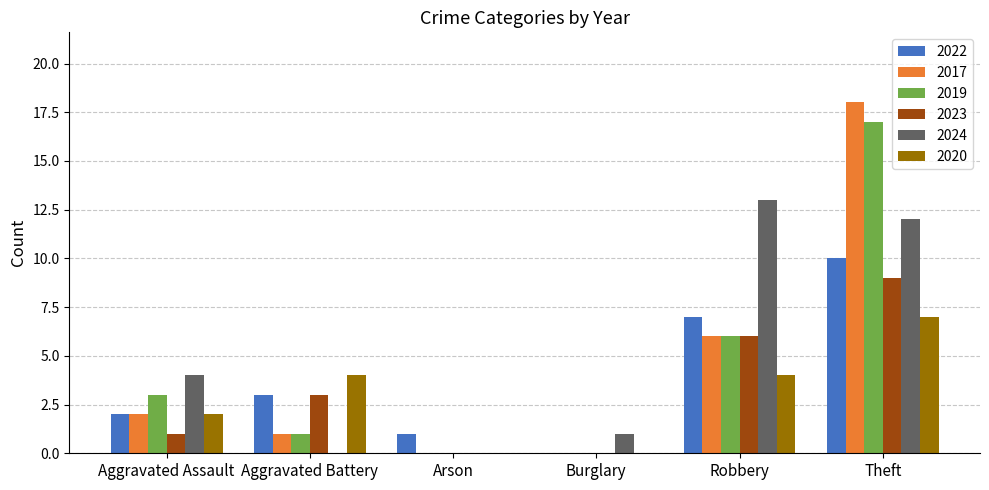

Reading left to right, list all the values displayed in this chart.

2022: Aggravated Assault=2	Aggravated Battery=3	Arson=1	Burglary=0	Robbery=7	Theft=10
2017: Aggravated Assault=2	Aggravated Battery=1	Arson=0	Burglary=0	Robbery=6	Theft=18
2019: Aggravated Assault=3	Aggravated Battery=1	Arson=0	Burglary=0	Robbery=6	Theft=17
2023: Aggravated Assault=1	Aggravated Battery=3	Arson=0	Burglary=0	Robbery=6	Theft=9
2024: Aggravated Assault=4	Aggravated Battery=0	Arson=0	Burglary=1	Robbery=13	Theft=12
2020: Aggravated Assault=2	Aggravated Battery=4	Arson=0	Burglary=0	Robbery=4	Theft=7